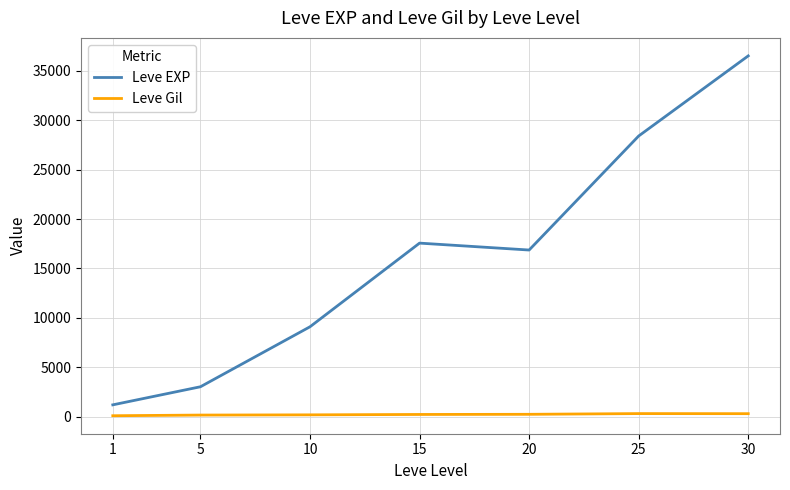

True or false: Leve Gil and Leve EXP intersect in this chart.

False